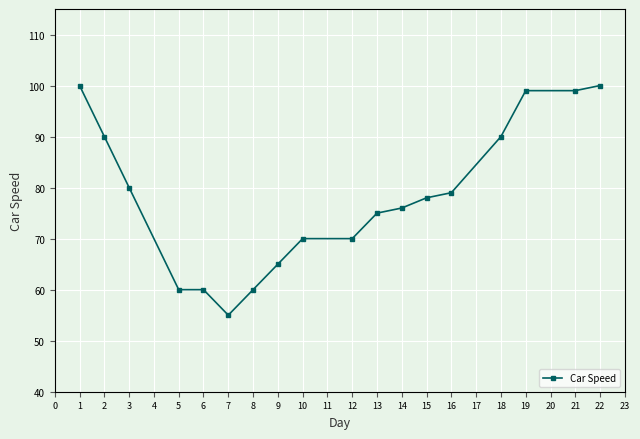

What is the change in value from 6 to 14?

+16